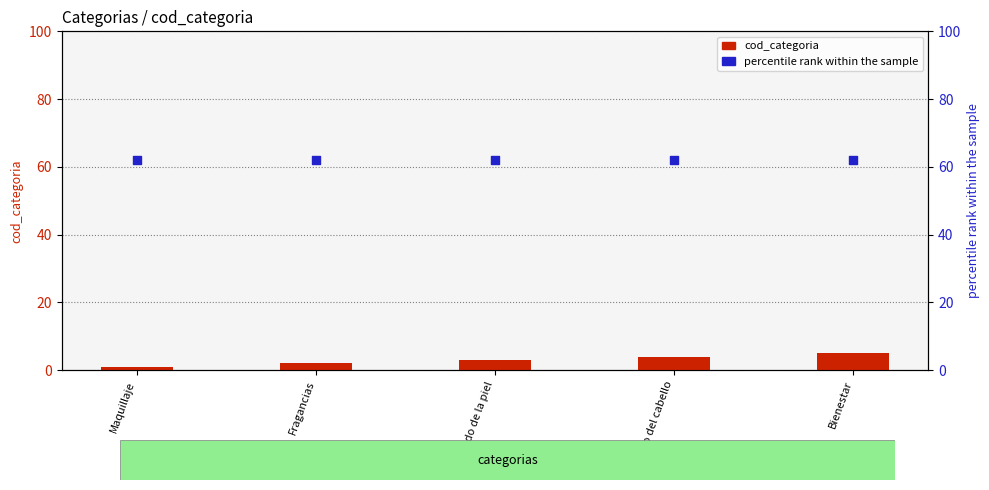

Is the value of percentile rank within the sample at Cuidado del cabello greater than the value of cod_categoria at Bienestar?

Yes